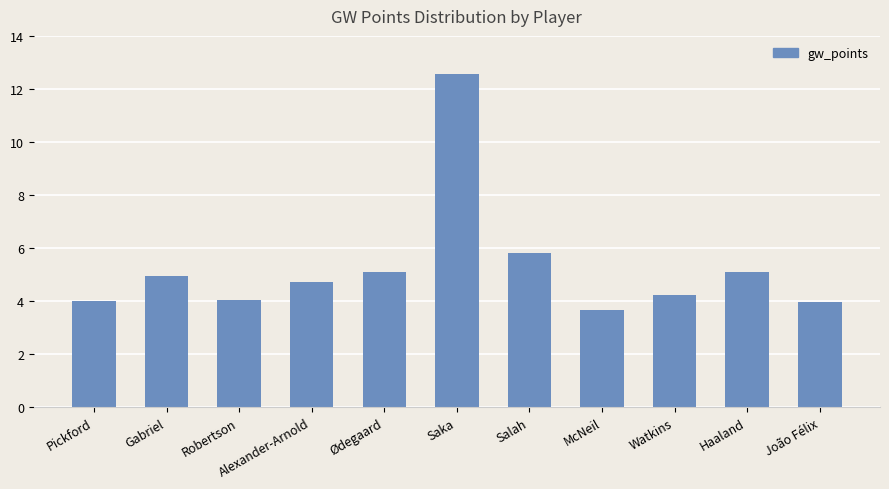

What is the change in value from Saka to McNeil?

-8.9